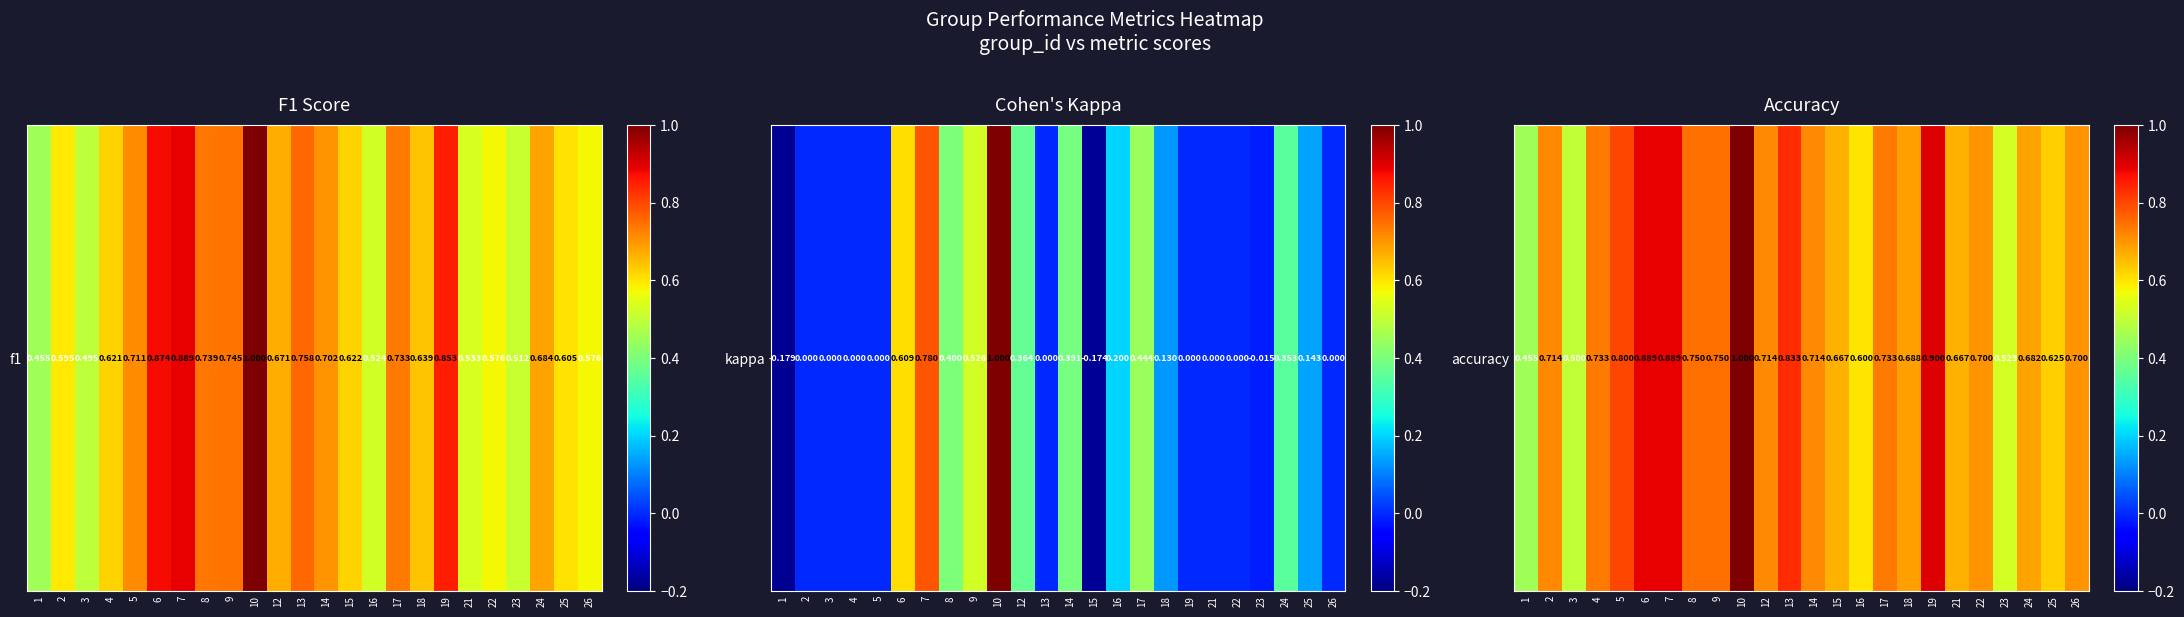

List the labels in order of value, smallest first.

1, 3, 23, 16, 25, 15, 21, 24, 18, 22, 26, 2, 12, 14, 4, 17, 8, 9, 5, 13, 6, 7, 19, 10